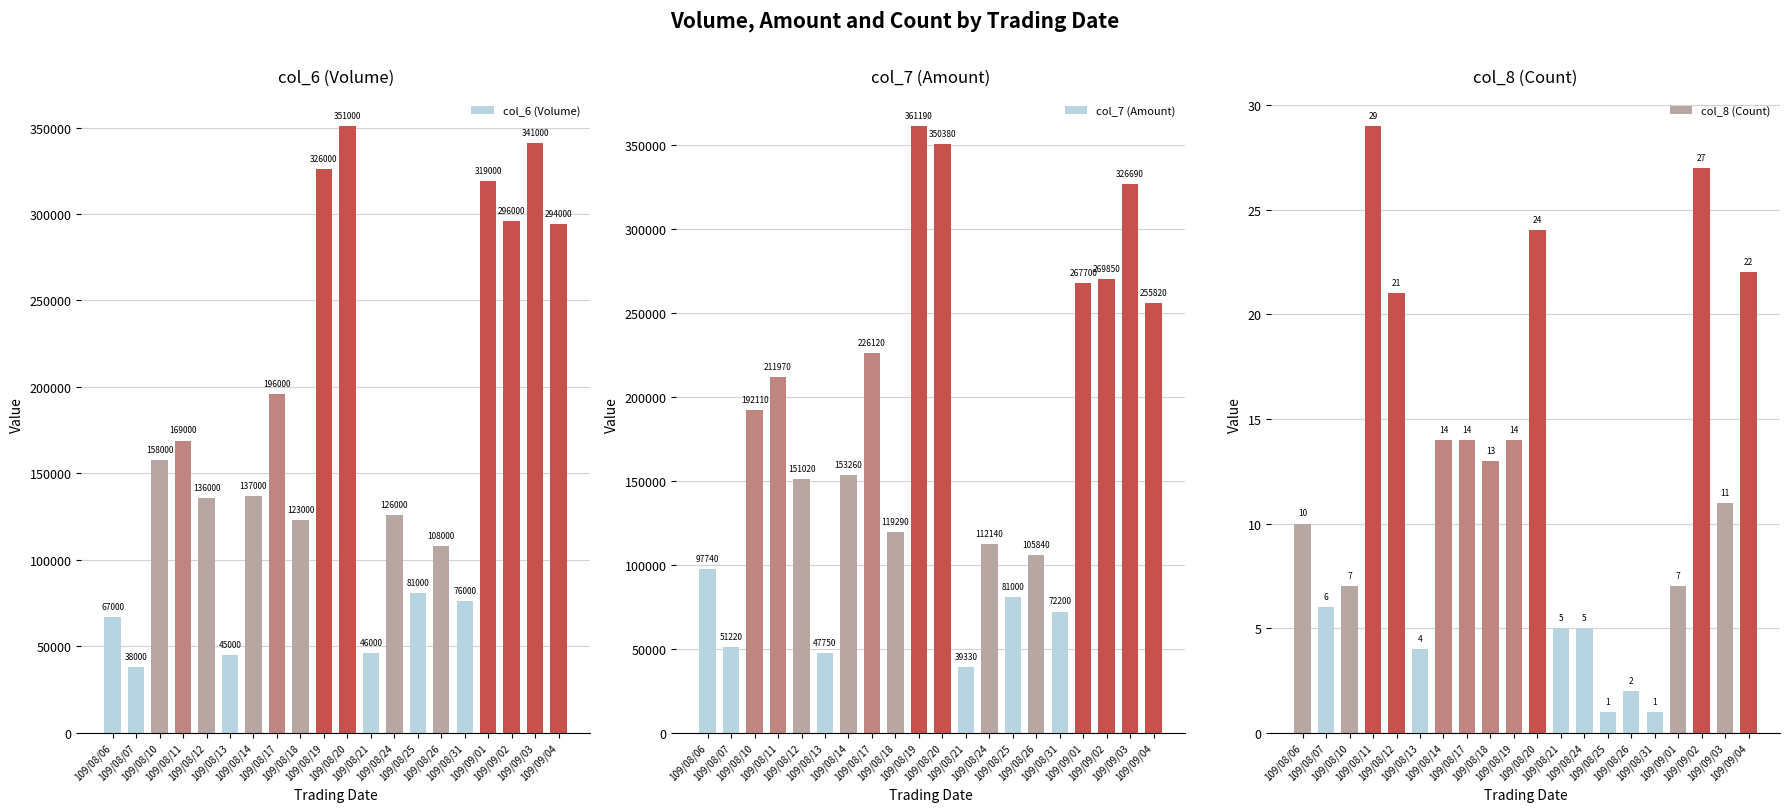

At how many categories does at least one series exceed 224615?

7